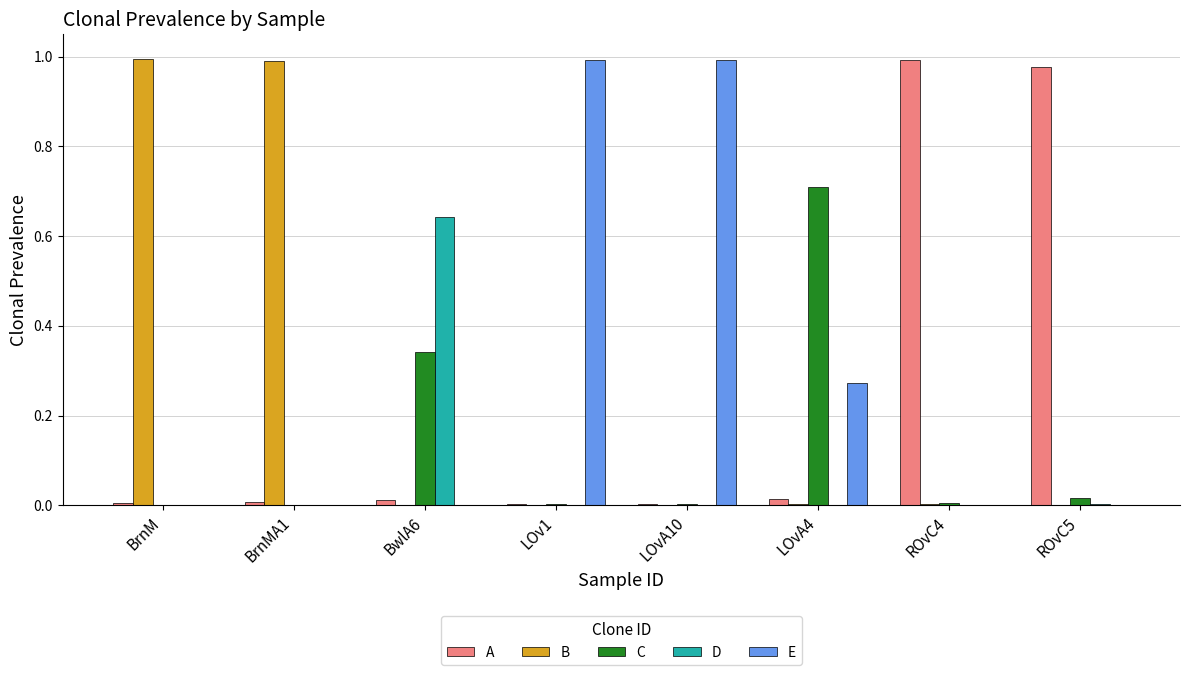

Is it true that B equals 0.0 at LOvA10?

True